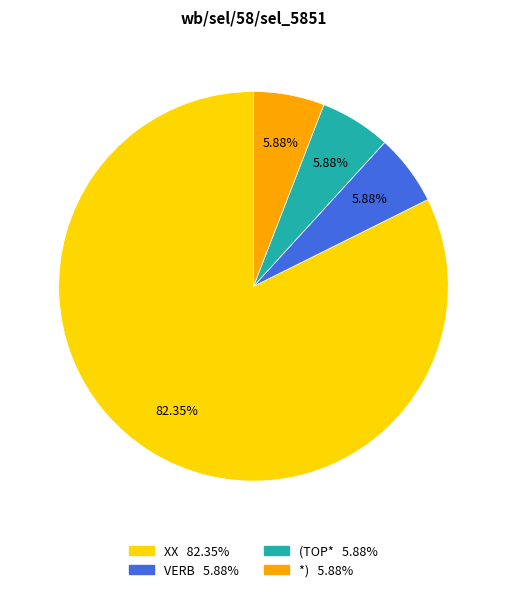

Does XX represent more than half of the total?

Yes